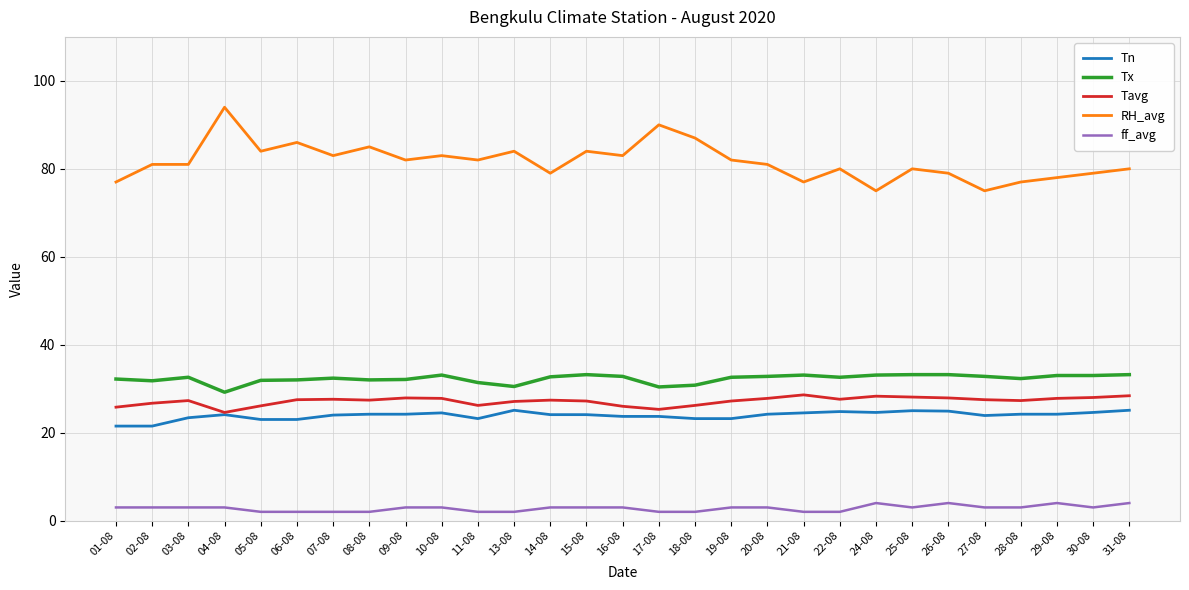

True or false: ff_avg has a value of 2.0 at 13-08.

True